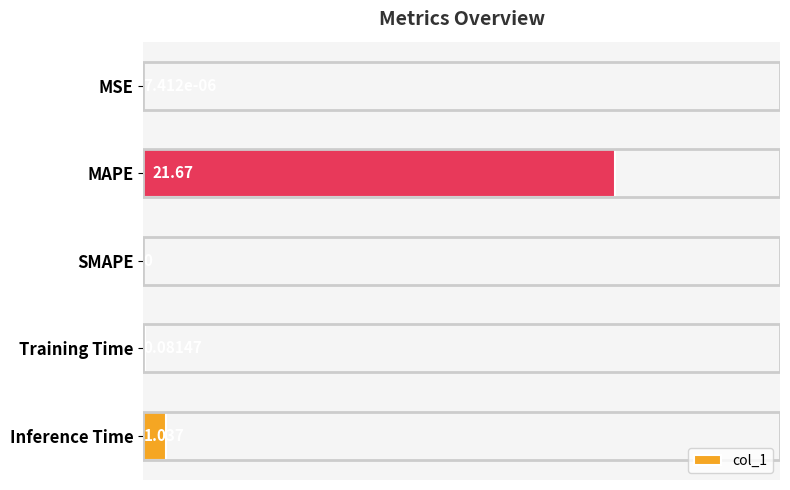

Which has a higher value, Inference Time or MAPE?

MAPE